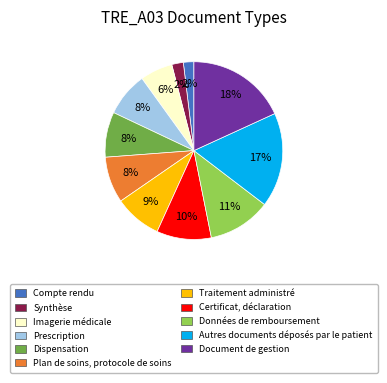

How many segments does this pie chart have?

11